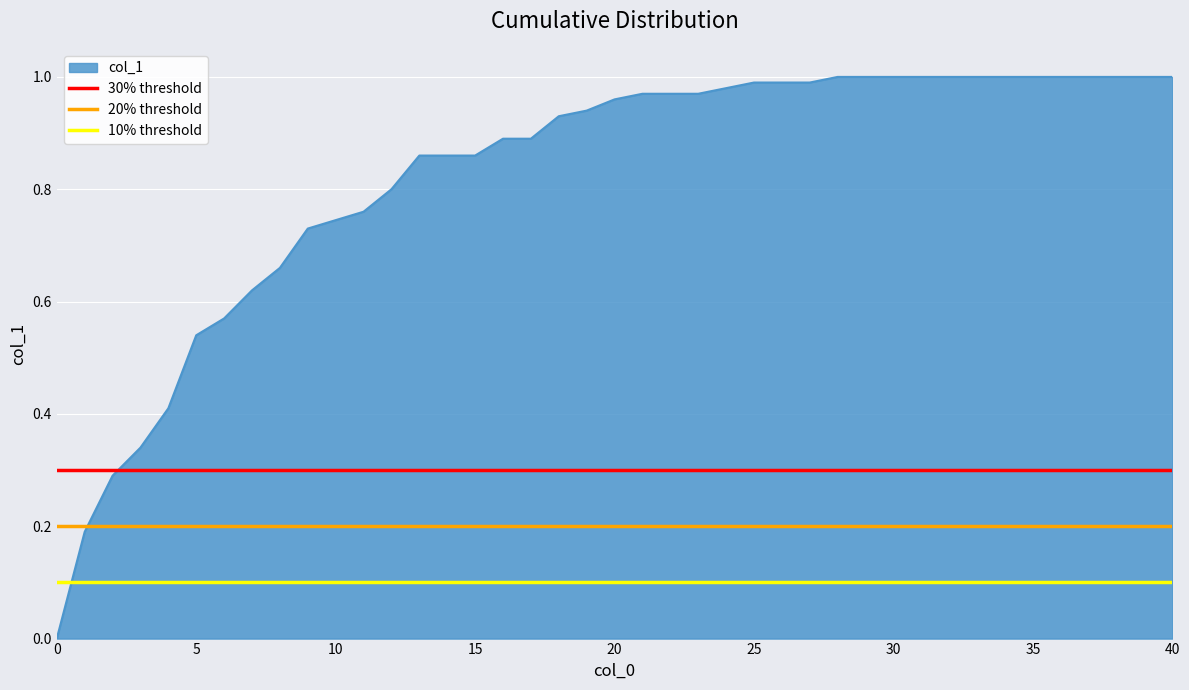

The value of col_1 at 30 is 1.7. True or false?

False